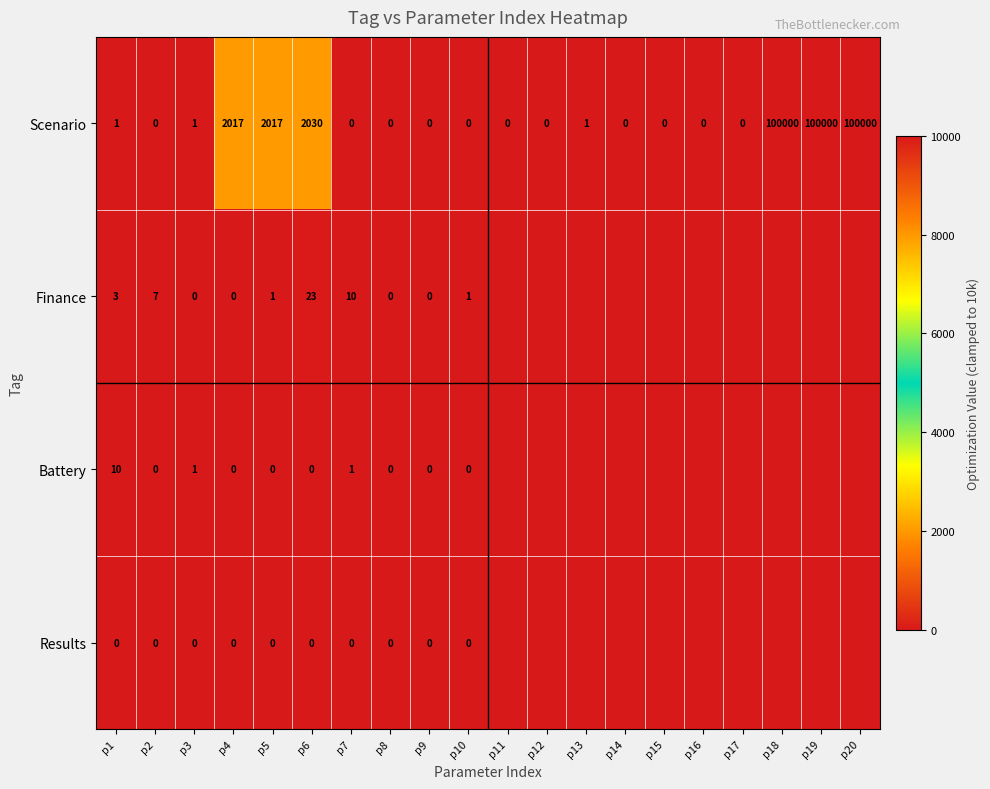

Is it true that Finance equals 1 at p1?

False